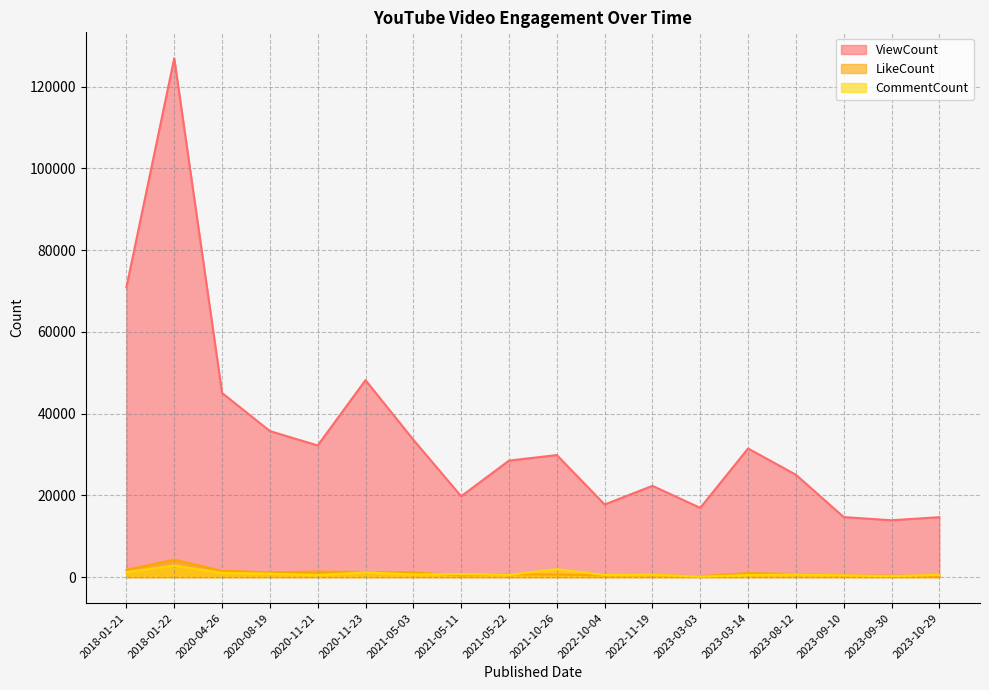

Reading left to right, extract all data points from this chart.

ViewCount: 2018-01-21=70949	2018-01-22=126968	2020-04-26=45069	2020-08-19=35742	2020-11-21=32222	2020-11-23=48208	2021-05-03=33614	2021-05-11=19788	2021-05-22=28513	2021-10-26=29879	2022-10-04=17777	2022-11-19=22333	2023-03-03=16952	2023-03-14=31478	2023-08-12=25061	2023-09-10=14695	2023-09-30=13918	2023-10-29=14673
LikeCount: 2018-01-21=1790	2018-01-22=4283	2020-04-26=1551	2020-08-19=1172	2020-11-21=1378	2020-11-23=1245	2021-05-03=1195	2021-05-11=406	2021-05-22=701	2021-10-26=621	2022-10-04=470	2022-11-19=498	2023-03-03=239	2023-03-14=1004	2023-08-12=778	2023-09-10=366	2023-09-30=383	2023-10-29=310
CommentCount: 2018-01-21=1214	2018-01-22=2831	2020-04-26=1022	2020-08-19=834	2020-11-21=472	2020-11-23=1172	2021-05-03=641	2021-05-11=747	2021-05-22=562	2021-10-26=1955	2022-10-04=520	2022-11-19=581	2023-03-03=113	2023-03-14=497	2023-08-12=653	2023-09-10=419	2023-09-30=223	2023-10-29=559